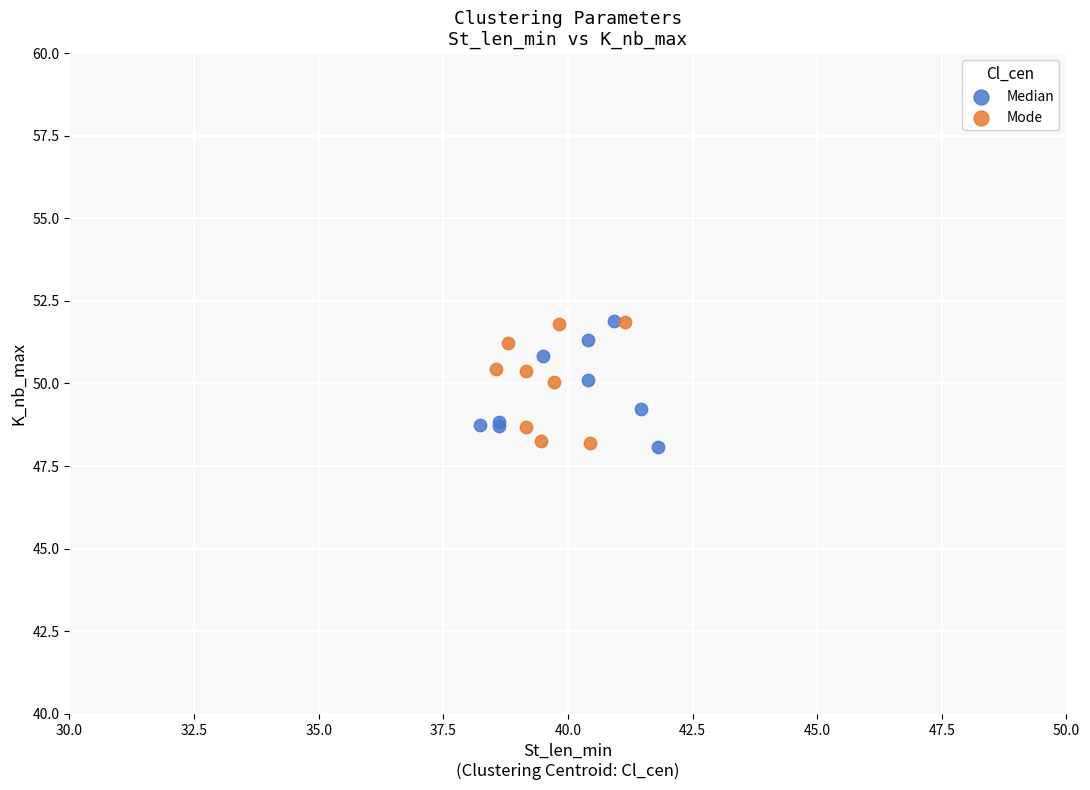

What are all the series names shown in the legend?

Median, Mode